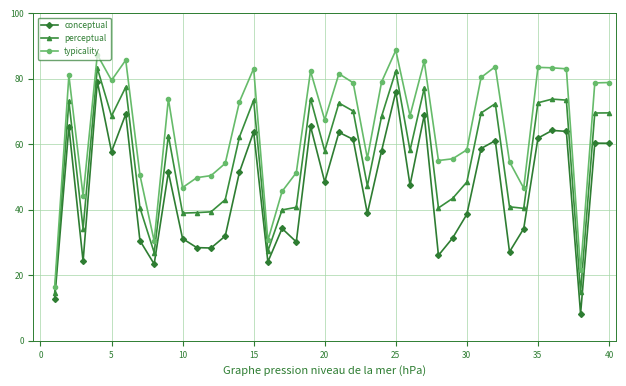

What is the value of the conceptual point at the 33rd from the left?

27.2